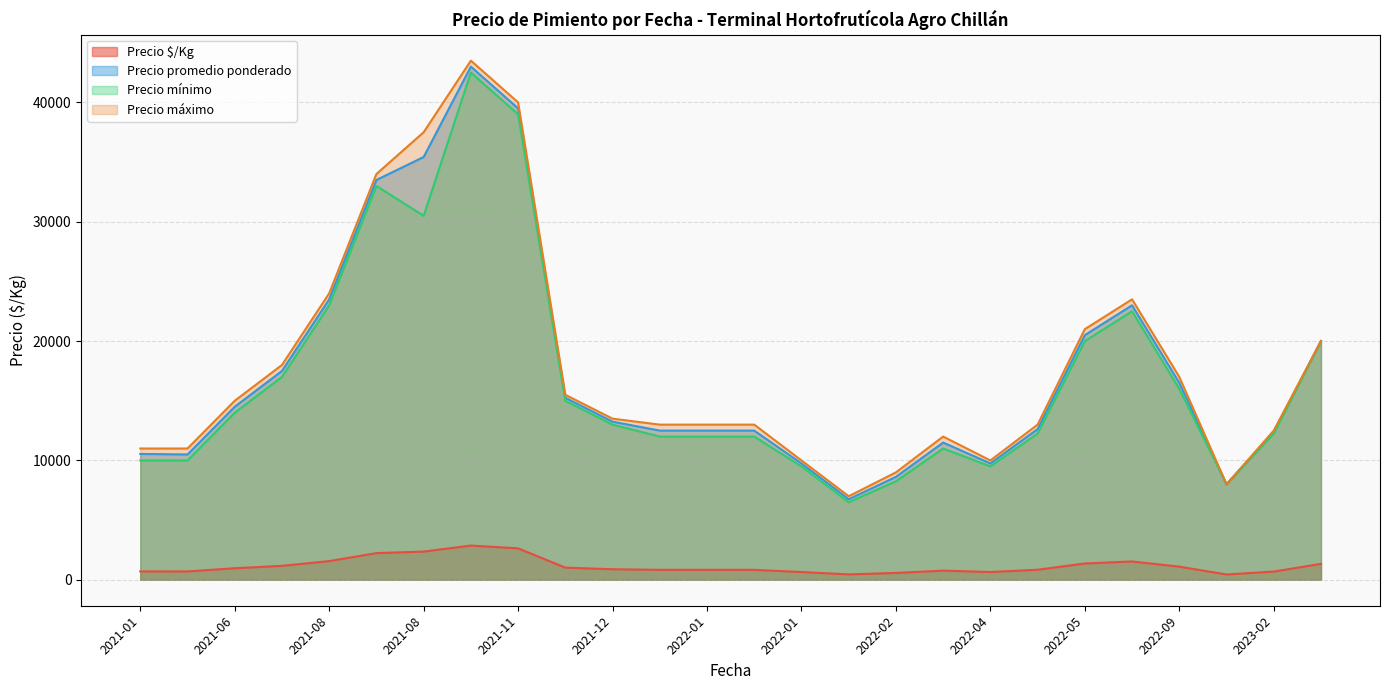

What is the label of the 6th point from the left?

2021-08-06